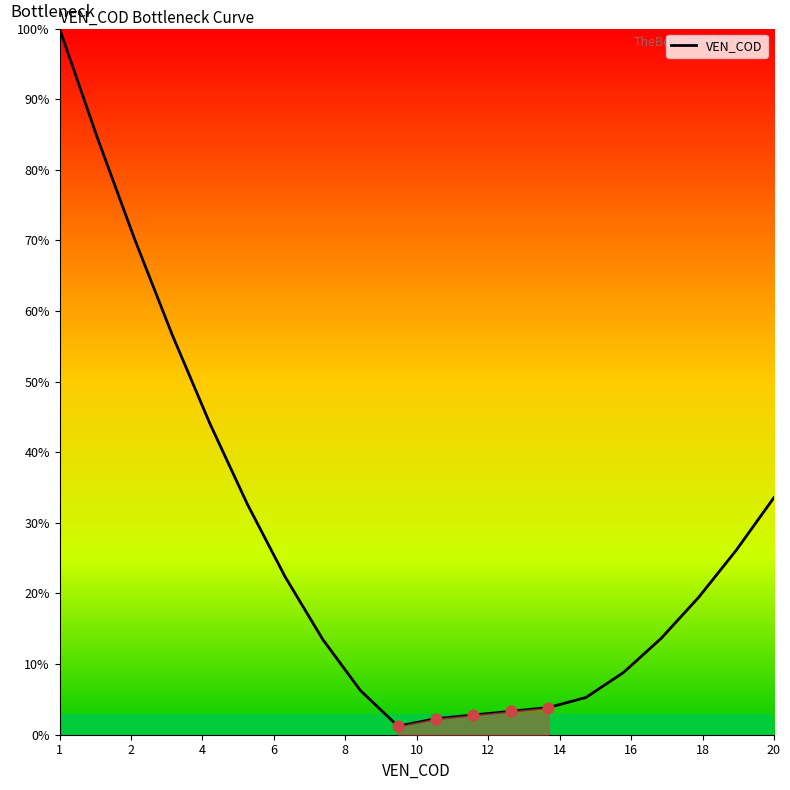

What is the greatest value displayed?

100.0